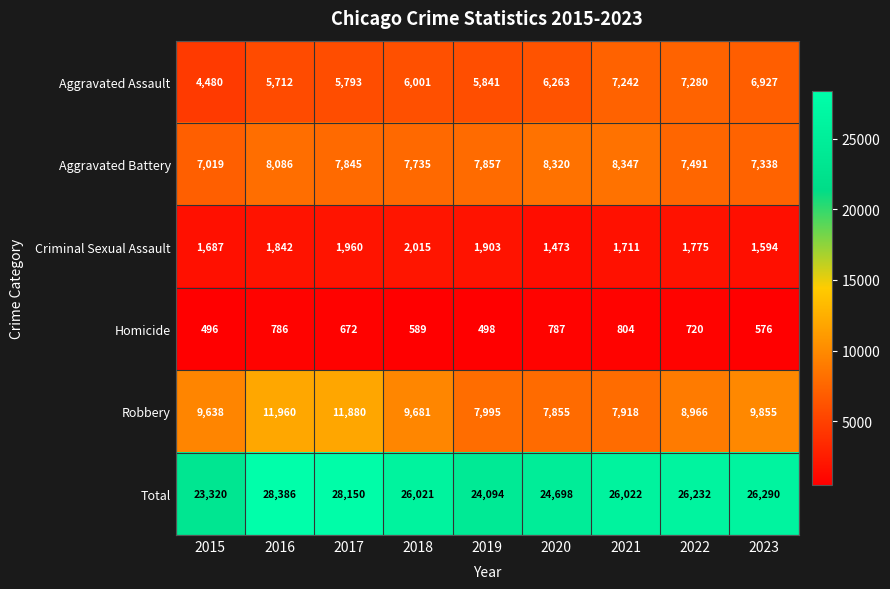

What is the sum of all Aggravated Assault values?

55539